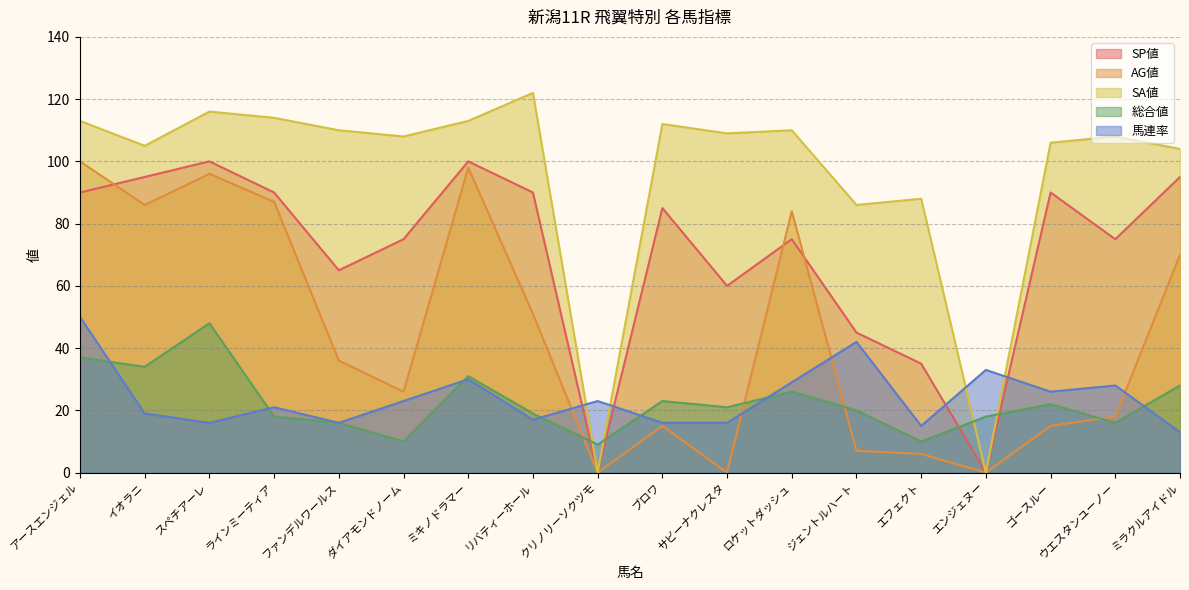

What is the label of the 16th point from the right?

スペチアーレ